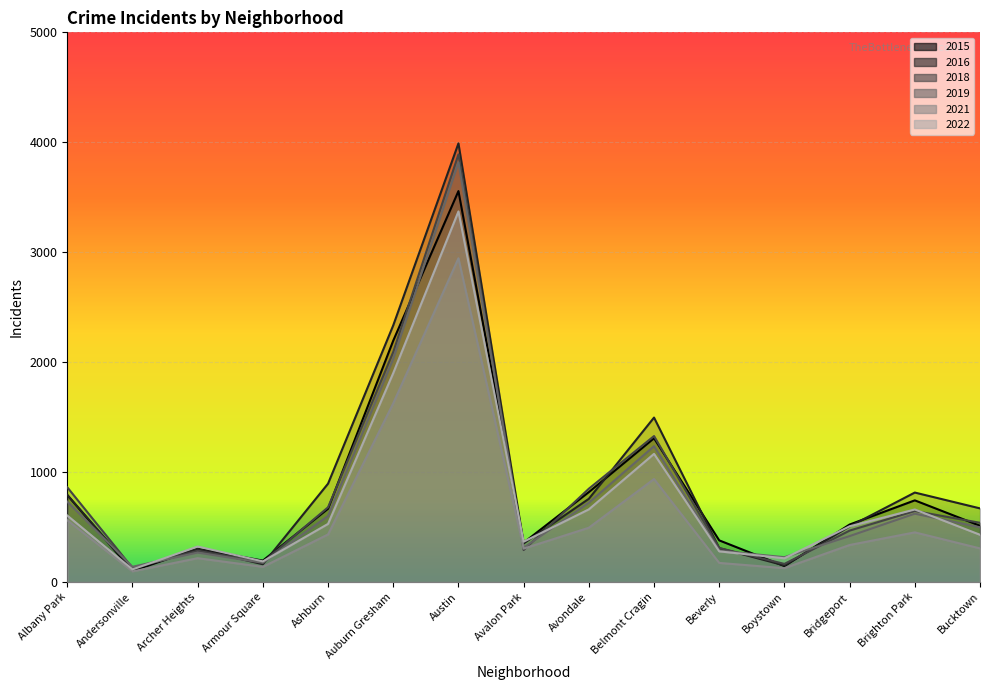

Rank the series at Albany Park from highest to lowest value.

2018, 2015, 2016, 2019, 2022, 2021